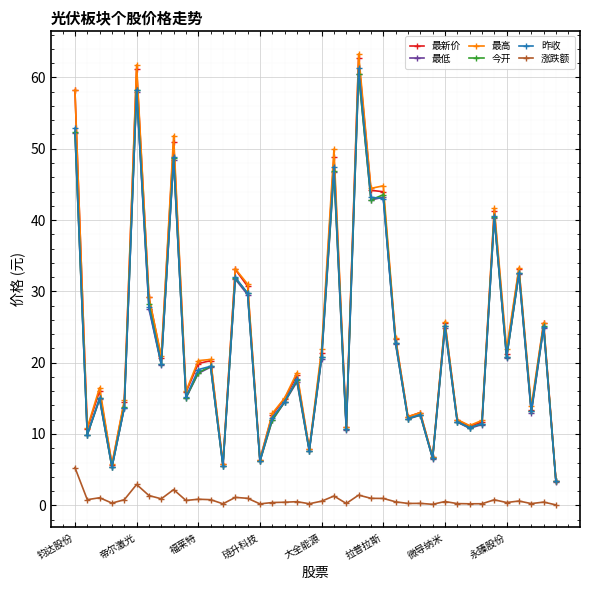

What is the highest value of the 昨收 series?

61.3